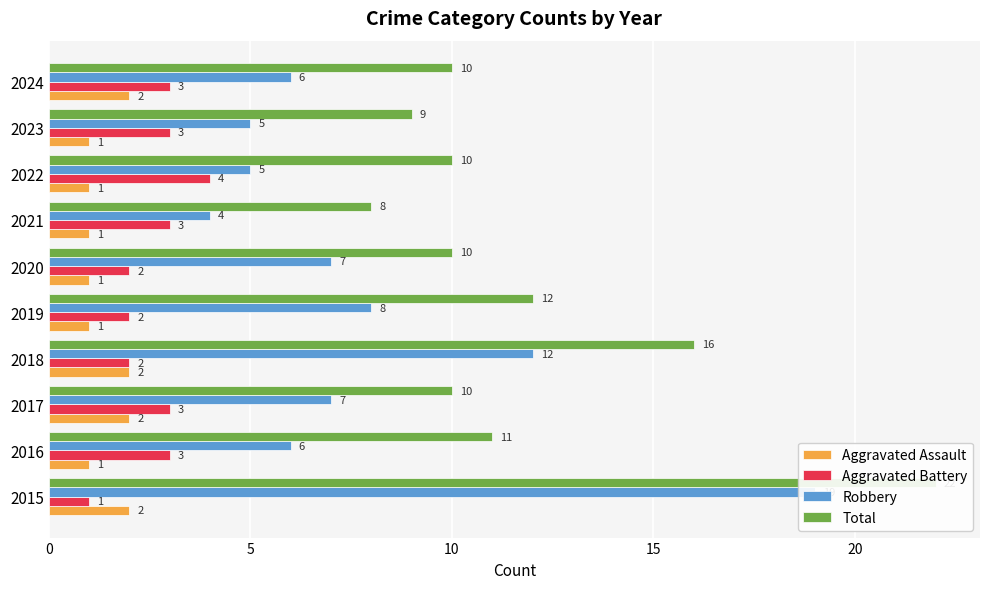

What is the label of the 2nd bar from the right?

8